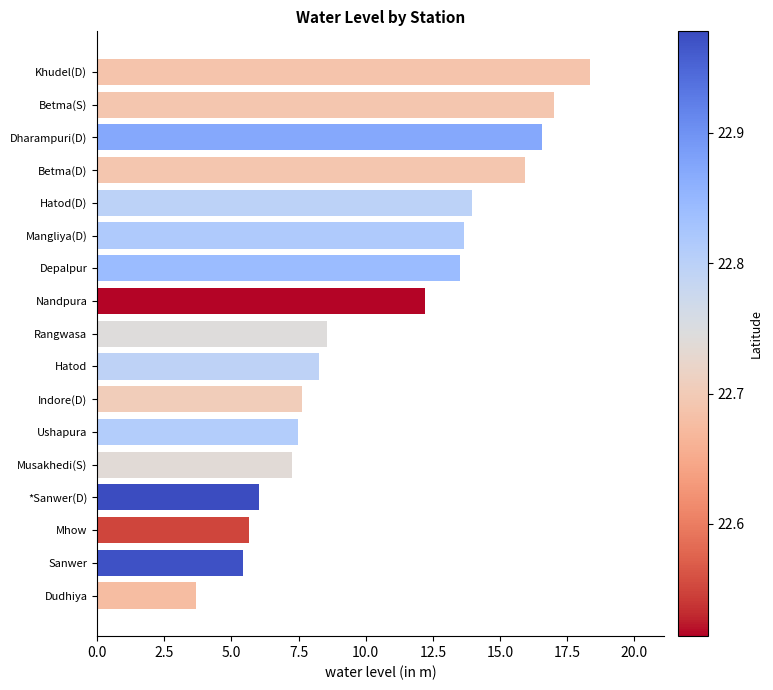

Is it true that the value at Dharampuri(D) is 29.0?

False